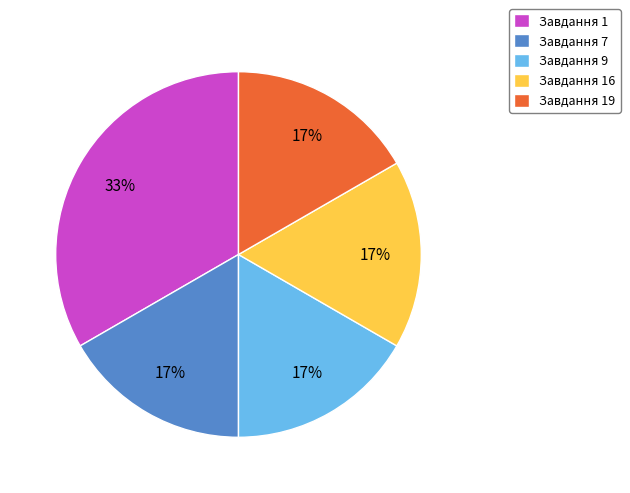

To the nearest percent, what is the average slice percentage?

20%